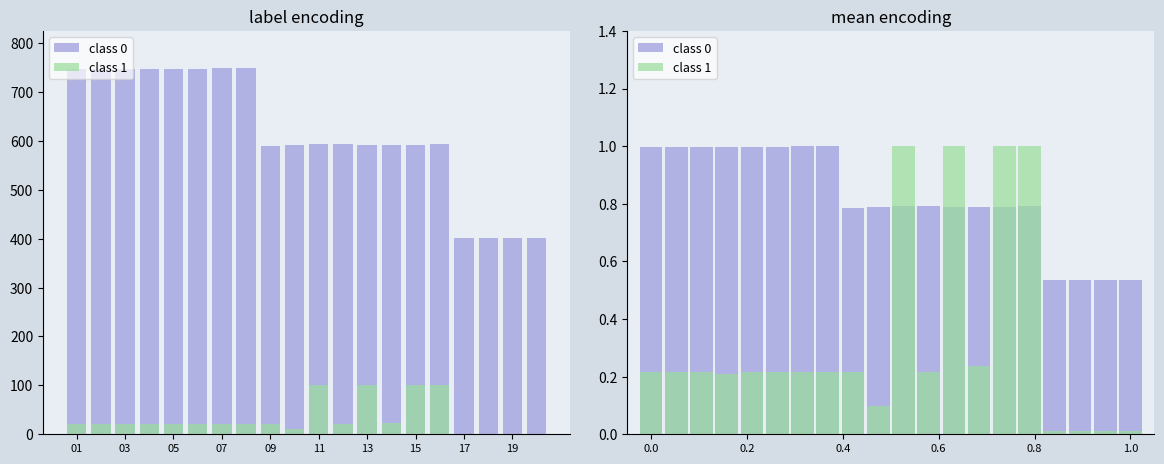

The value of class 1 at 12 is 0.7. True or false?

False